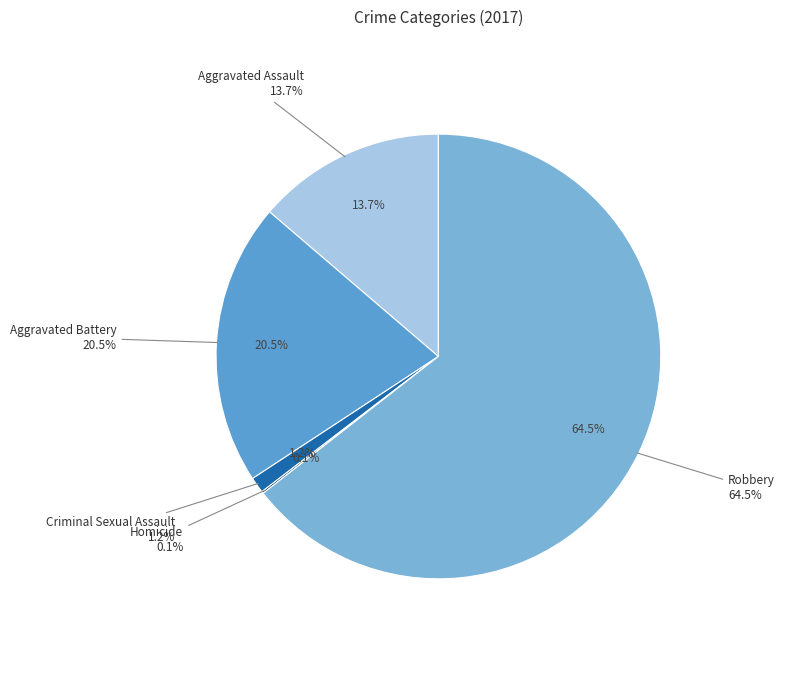

To the nearest percent, what is the difference between the largest and smallest slice percentages?

64%